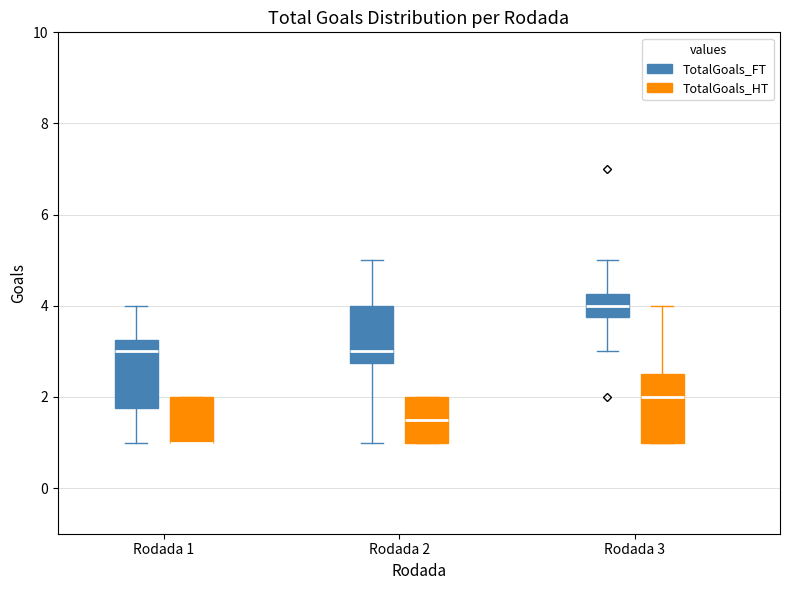

Where is the upper edge of the box for Rodada 2 (TotalGoals_HT) on the y-axis? The values are not printed on the chart, so give them approximately, as read against the axis.

2.0